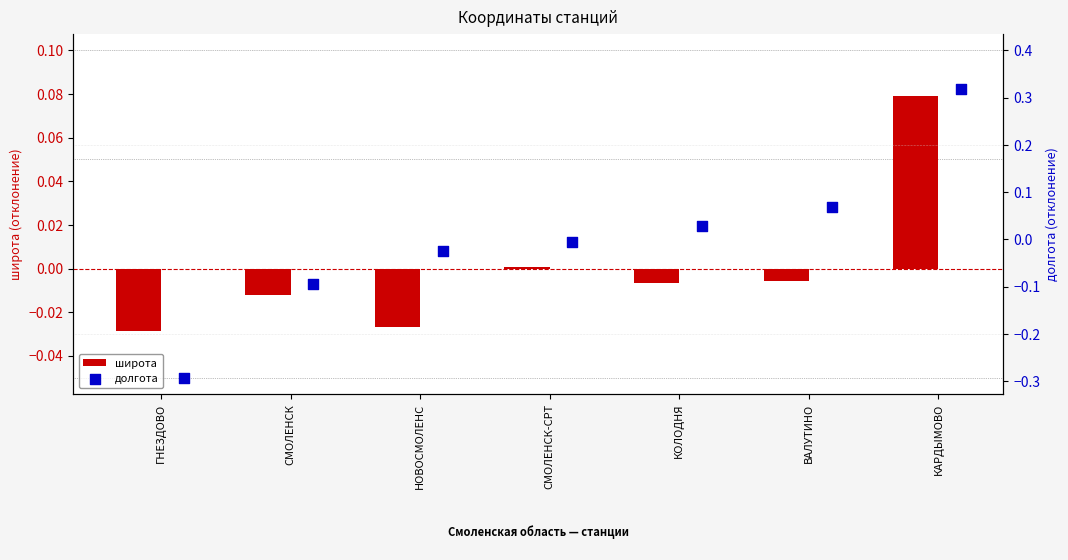

Which category has the highest value in the широта series?

КАРДЫМОВО